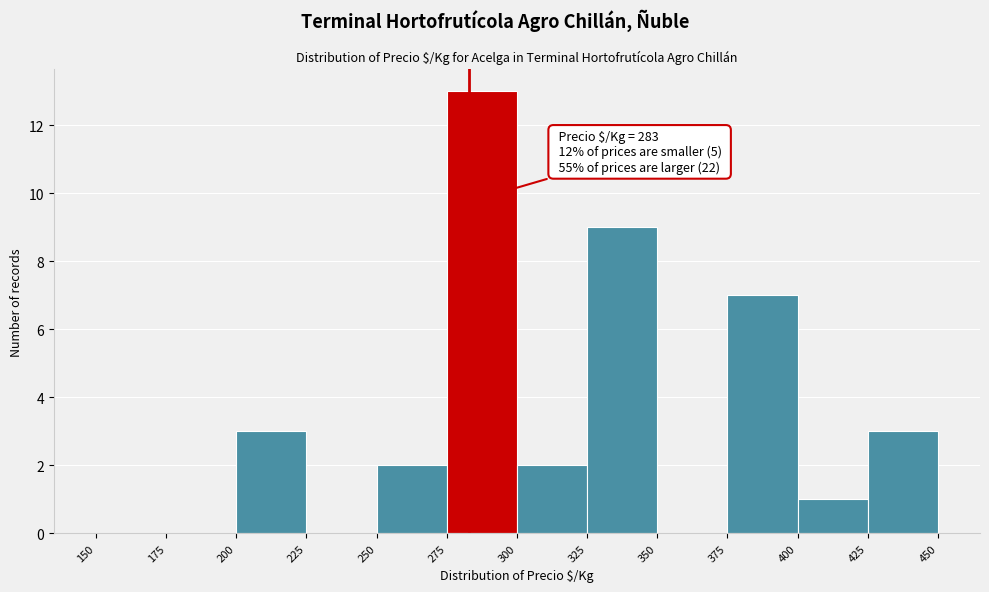

Over which range of the x-axis is the bar tallest?

275 to 300